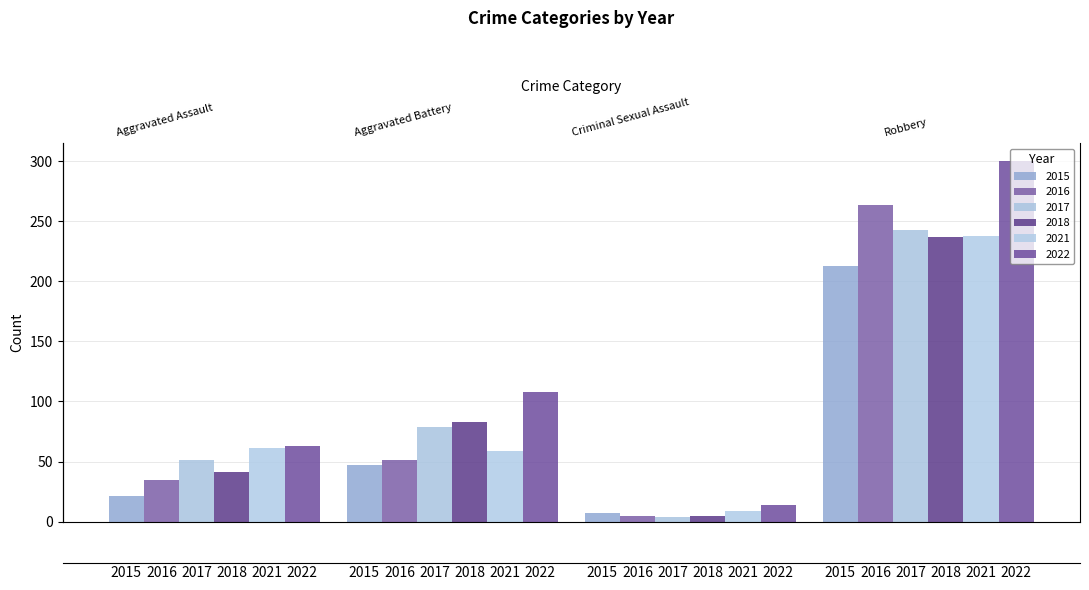

At which label is 2016 closest to 134?

Aggravated Battery